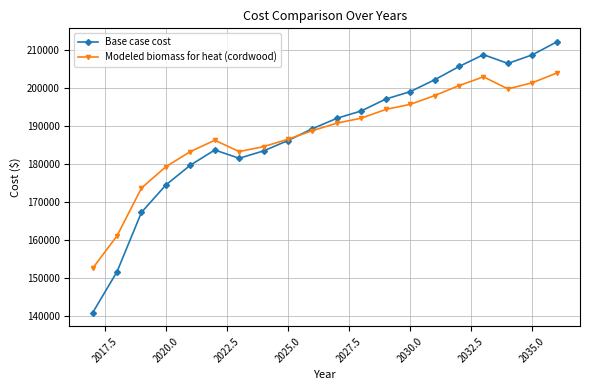

Which series has the largest range (max minus min)?

Base case cost